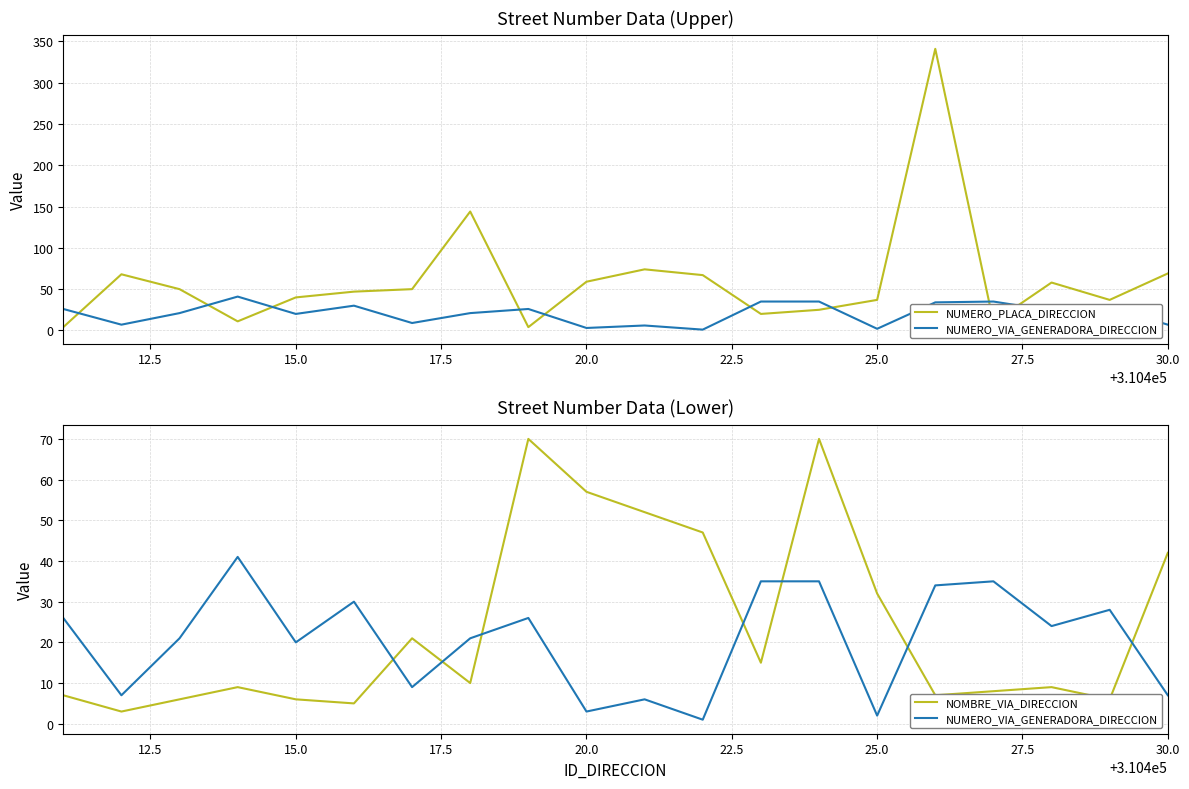

How many series are shown in this chart?

3